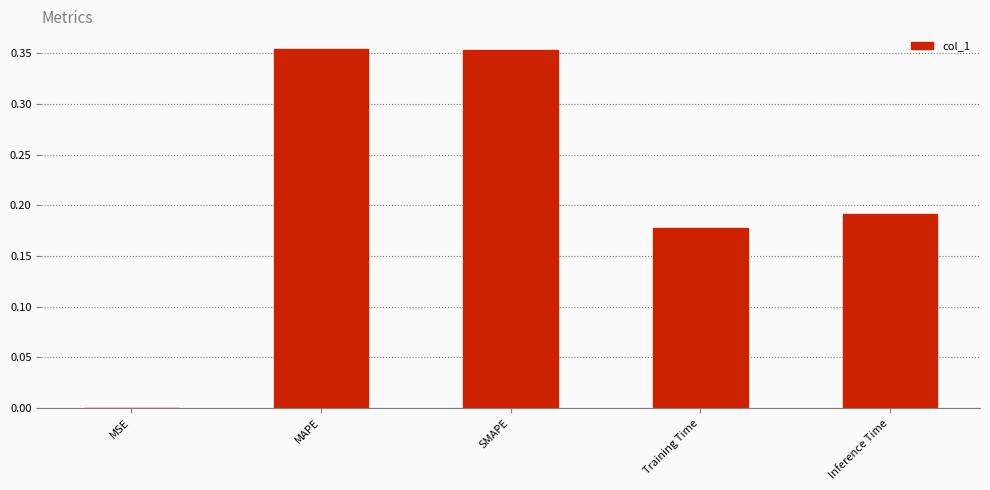

The value at MAPE is 0.2. True or false?

False